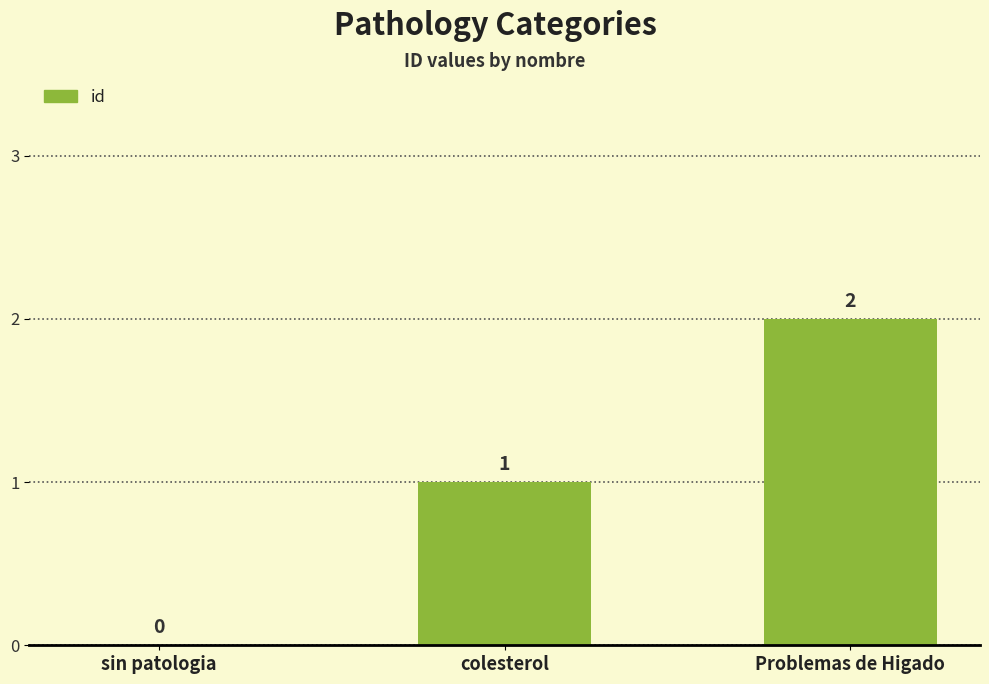

How many values are above zero?

2